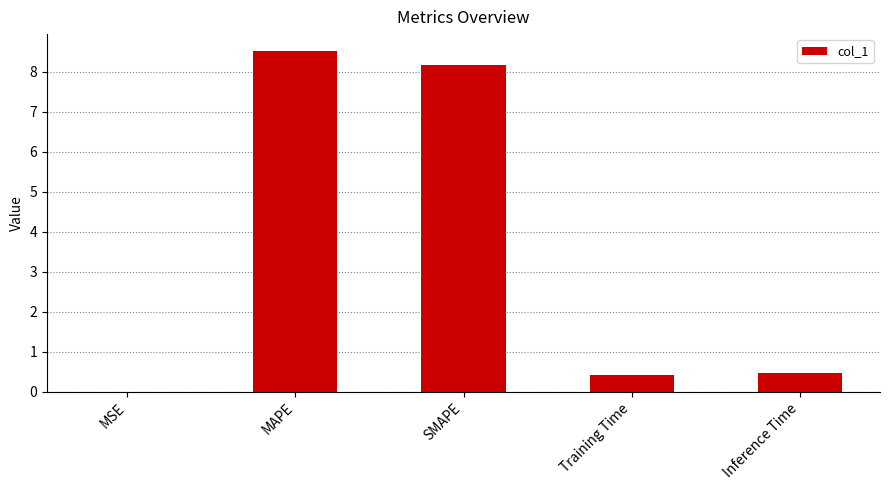

The value at Inference Time is 0.5. True or false?

True